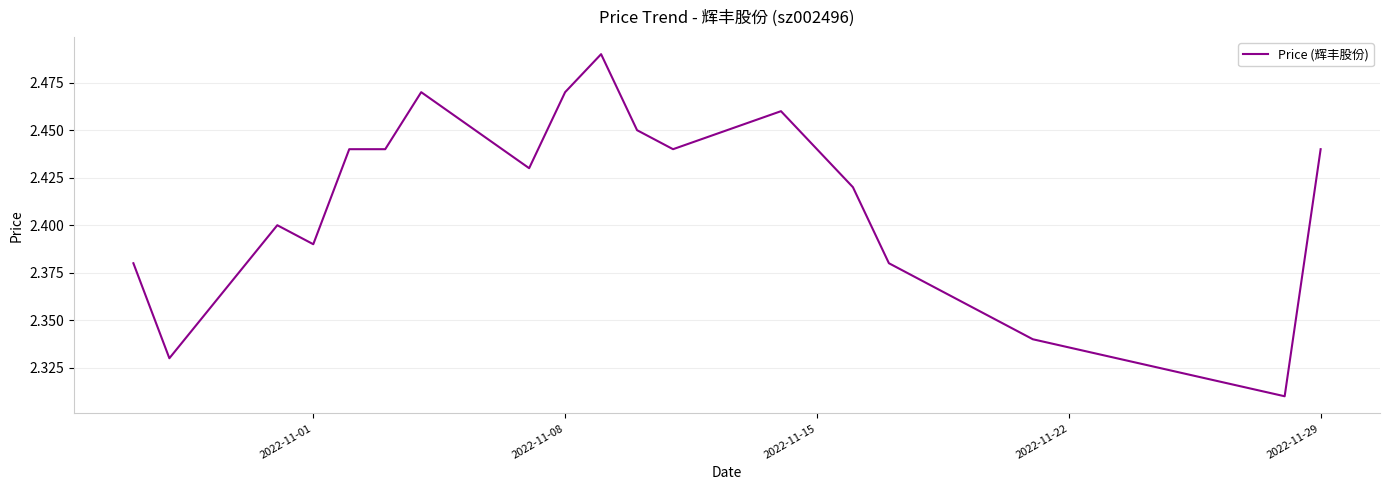

Is this an area chart (filled region under the line)?

No